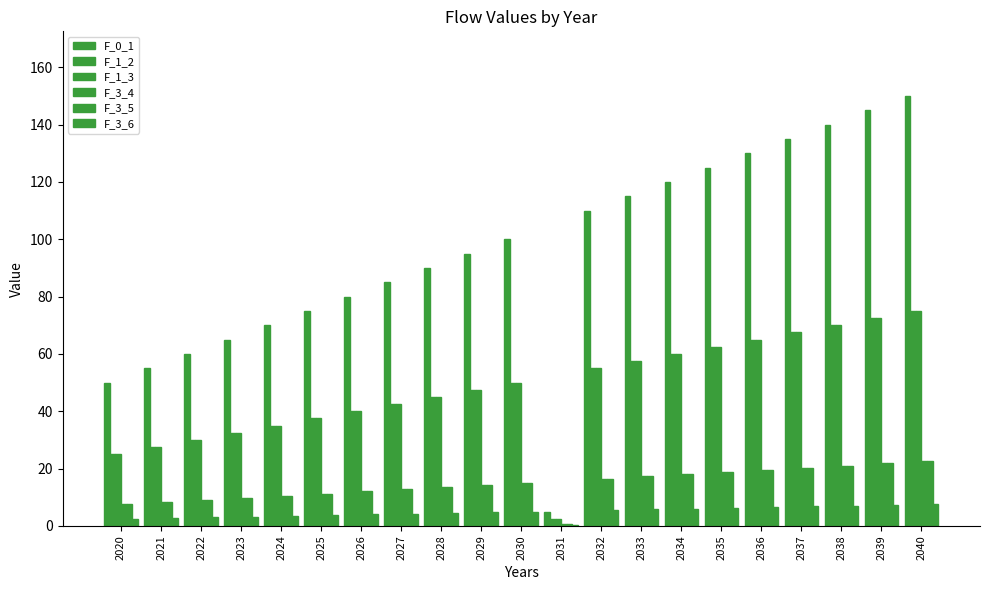

The value of F_3_4 at 2026 is 6.7. True or false?

False